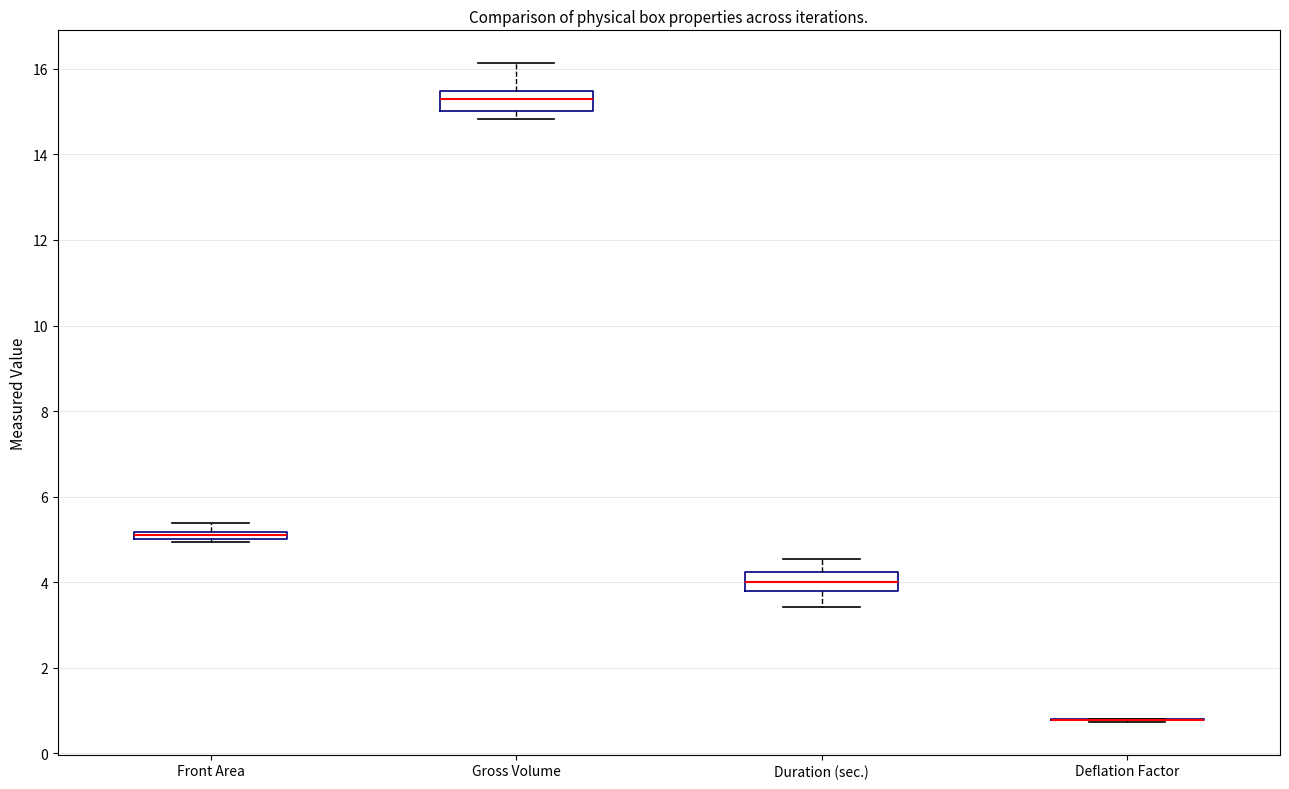

Where does the upper whisker of the box for Gross Volume end on the y-axis? The values are not printed on the chart, so give them approximately, as read against the axis.

16.2